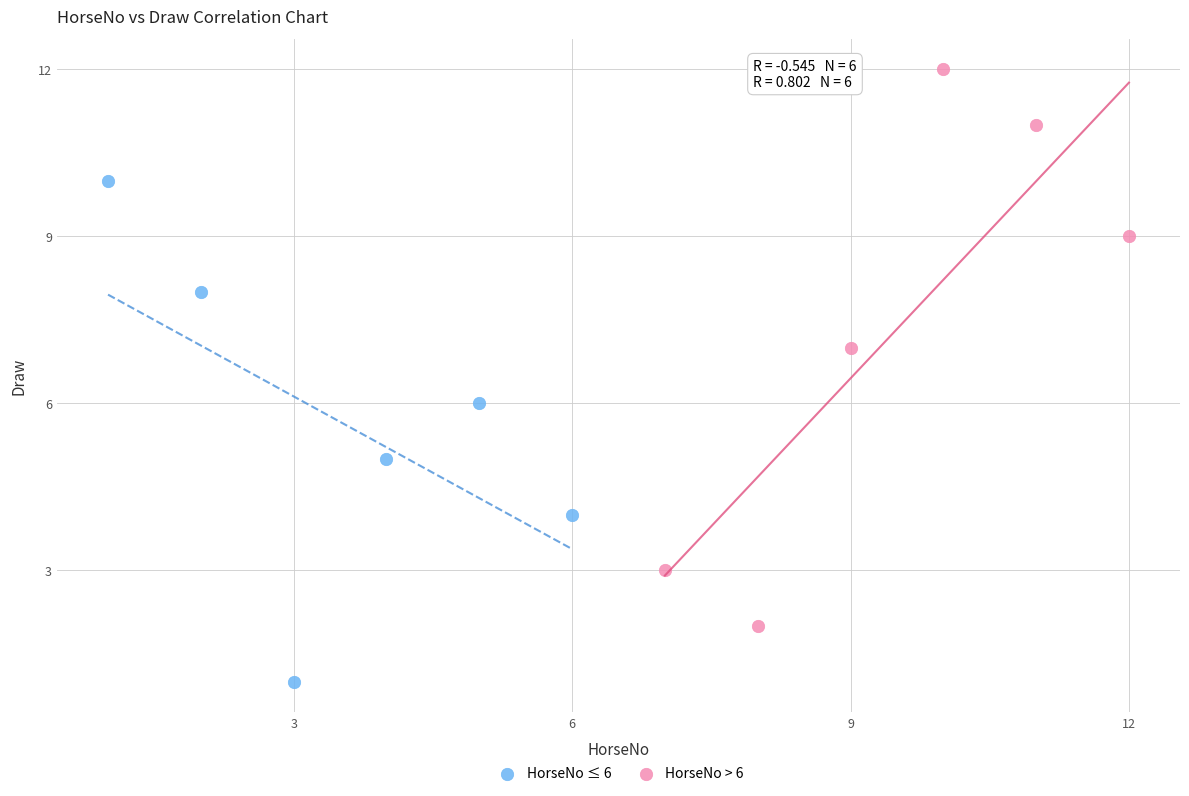

Which series contains the highest Y value?

HorseNo > 6